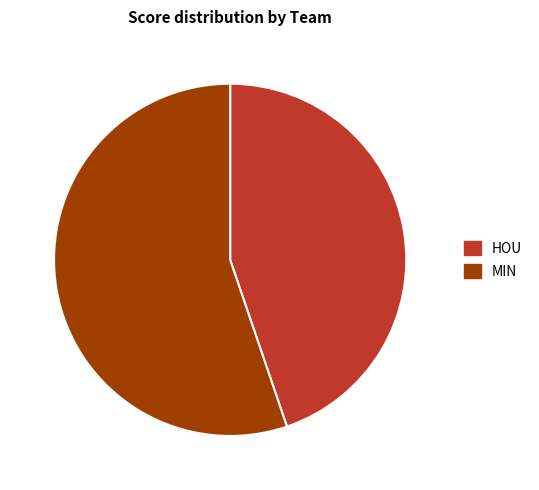

Does HOU represent more than half of the total?

No